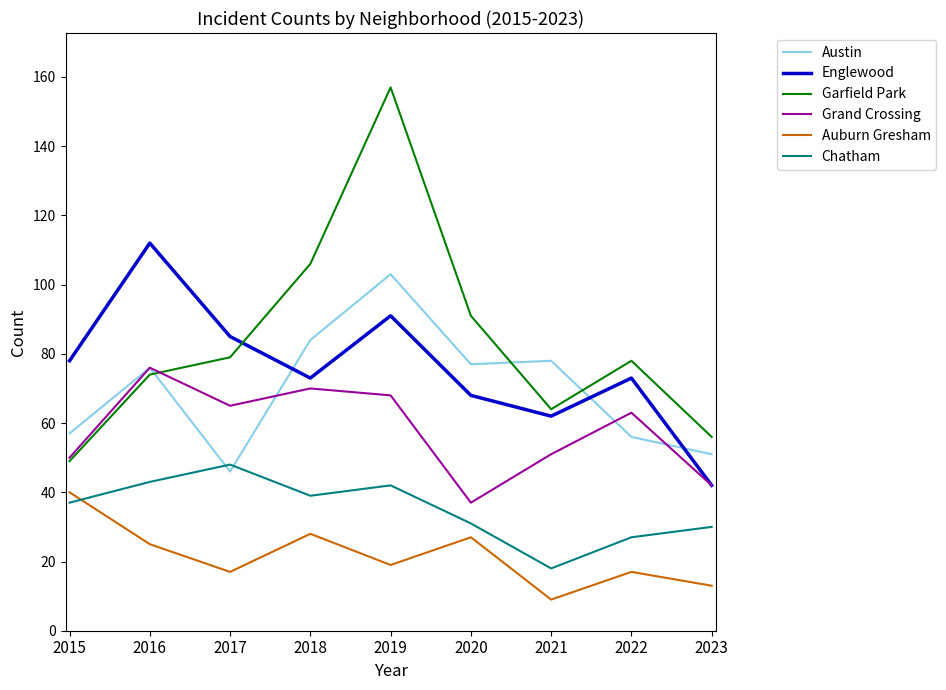

What value does the Garfield Park series have at 2023?

56